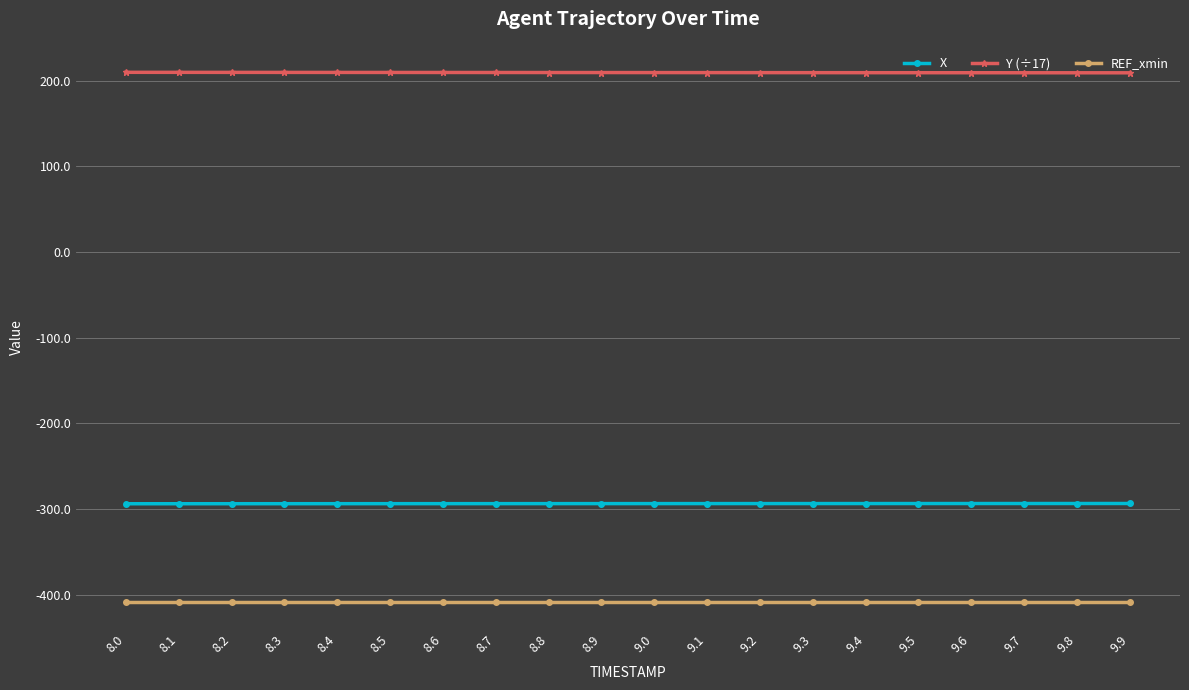

What is the difference between the highest and lowest values at 8.0?

618.4